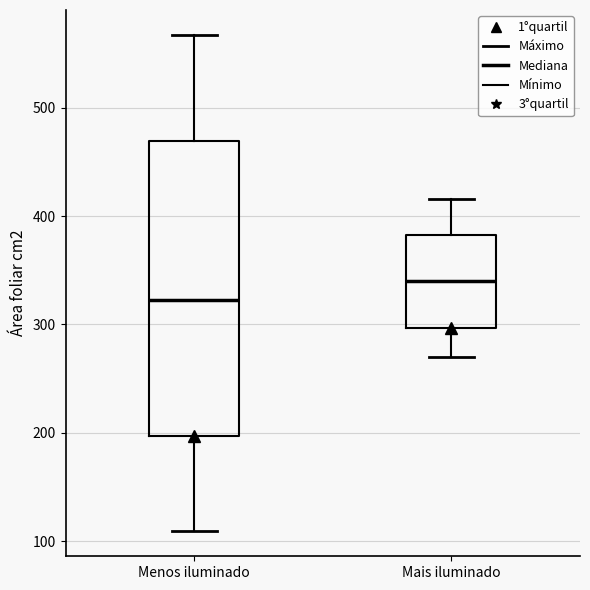

Which box is the tallest, from its lower edge to its upper edge?

Menos iluminado